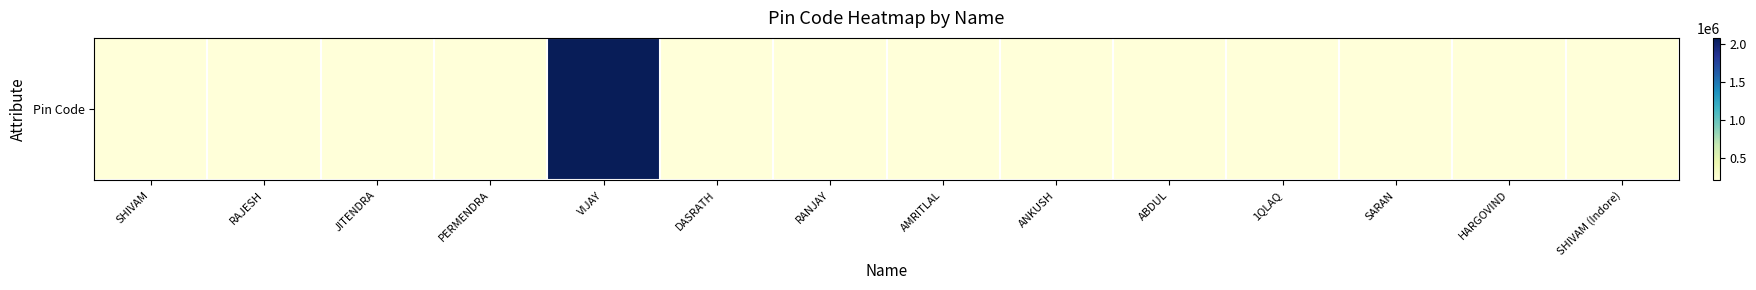

Count the number of values greater than 208019.

6